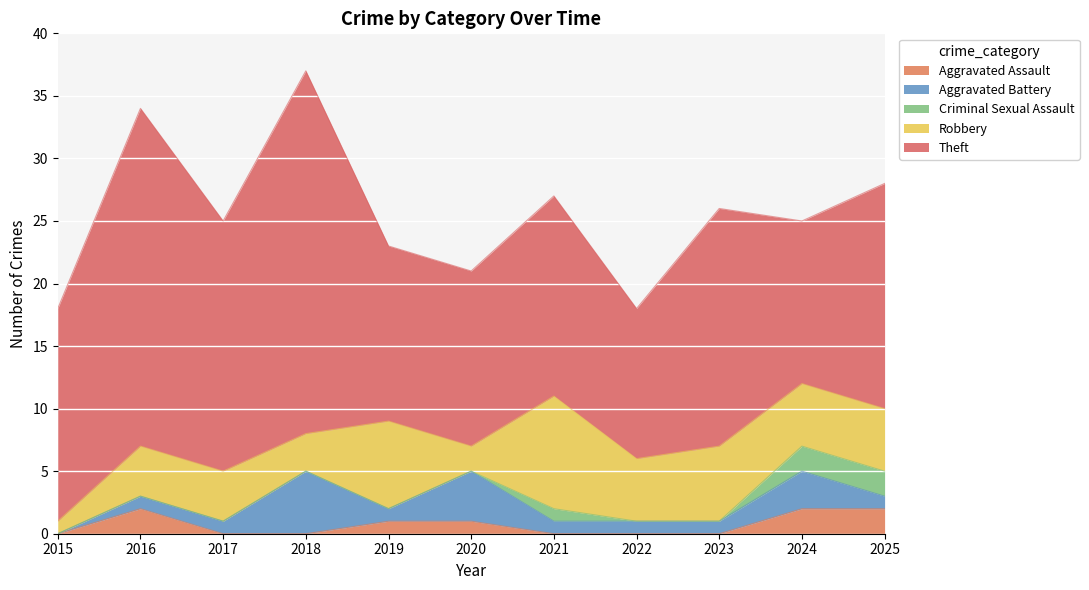

List the labels in order of Aggravated Assault value, largest first.

2016, 2024, 2025, 2019, 2020, 2015, 2017, 2018, 2021, 2022, 2023